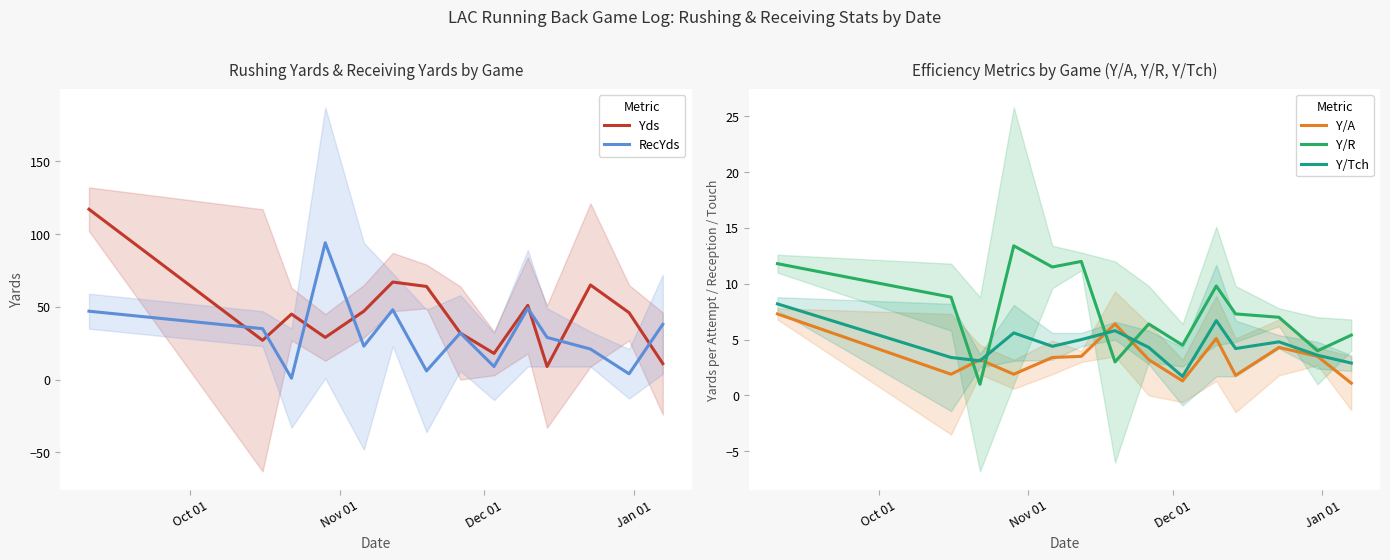

Which series ends up on top after the final intersection of Y/R and Y/A?

Y/R